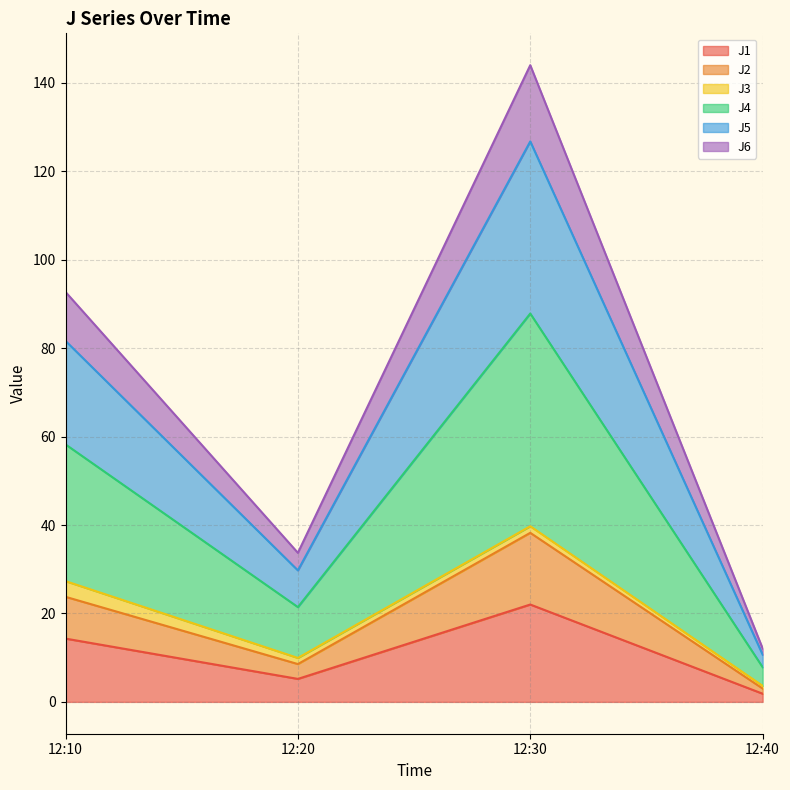

Is the value of J6 at 12:20 greater than the value of J5 at 12:20?

No